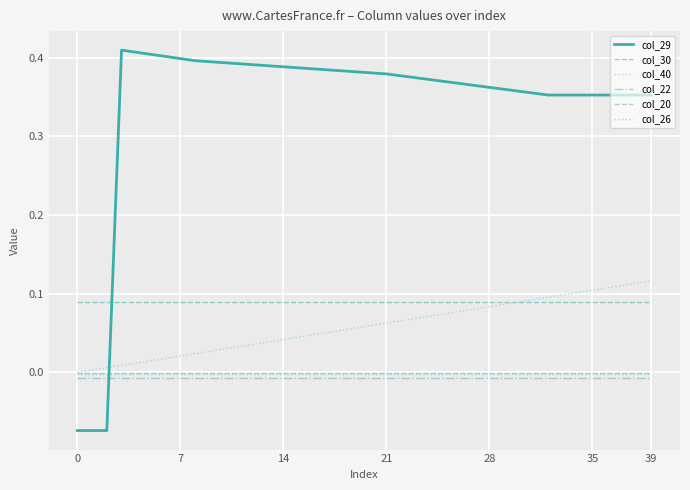

Which series has the largest total across all categories?

col_29